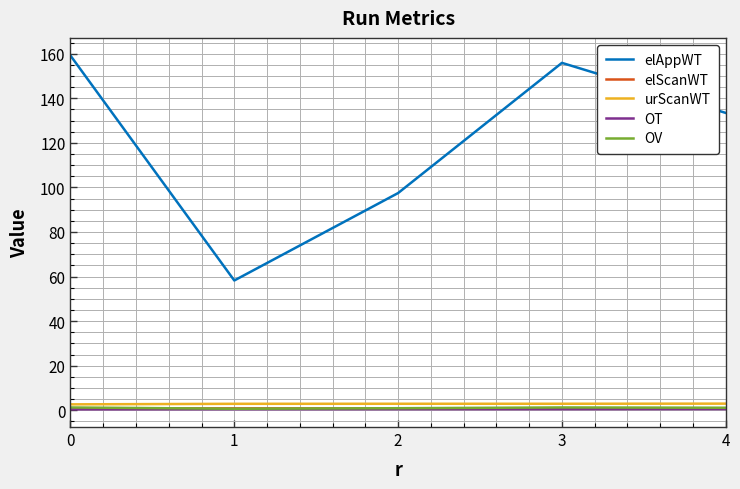

The OT series shows 0.5 at 4. True or false?

True